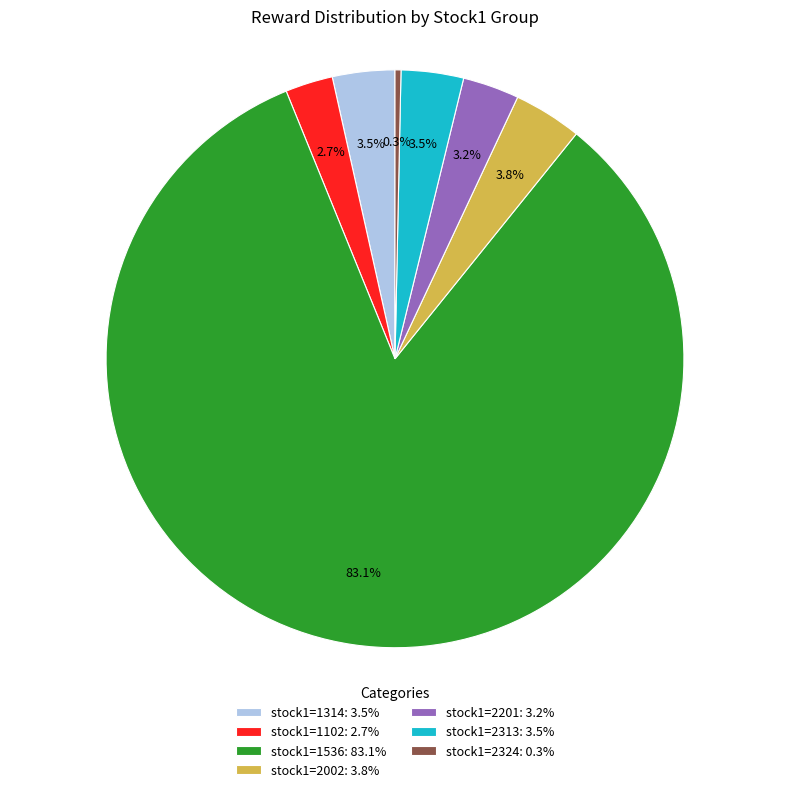

To the nearest percent, what is the difference between the largest and smallest slice percentages?

83%